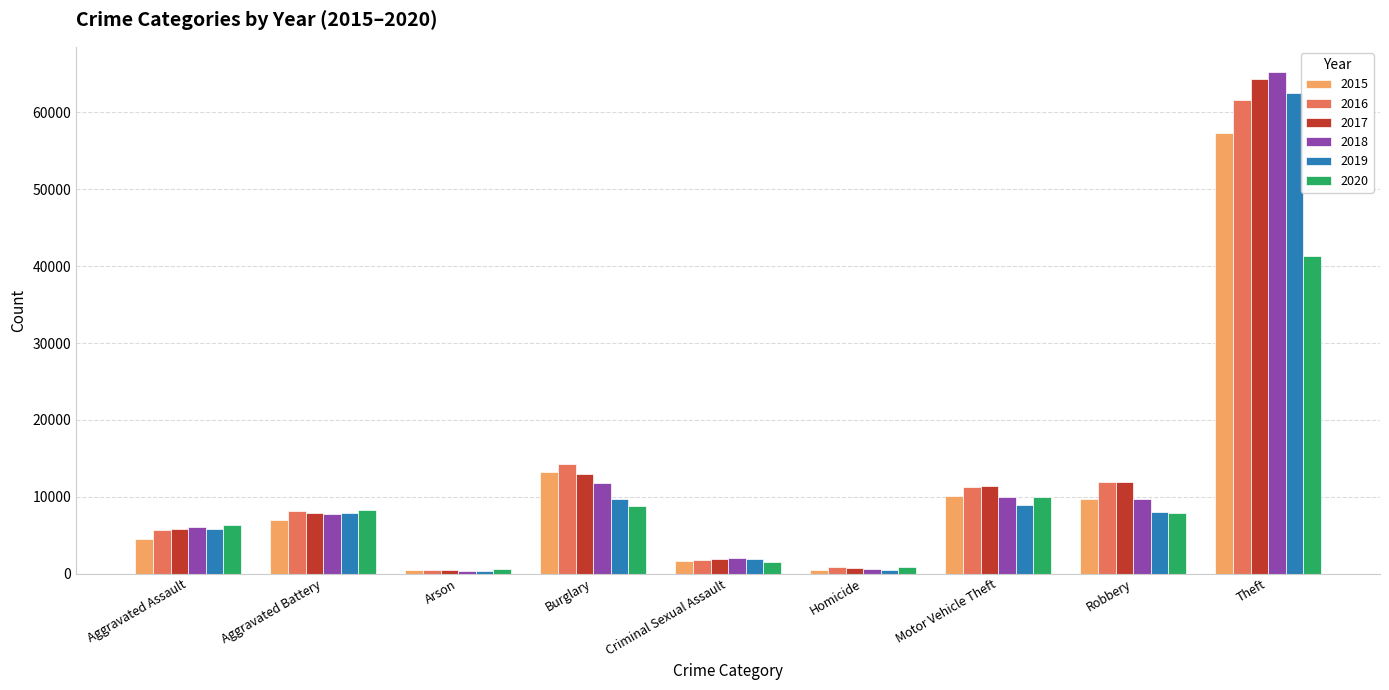

Is the value of 2015 at Homicide greater than the value of 2018 at Robbery?

No